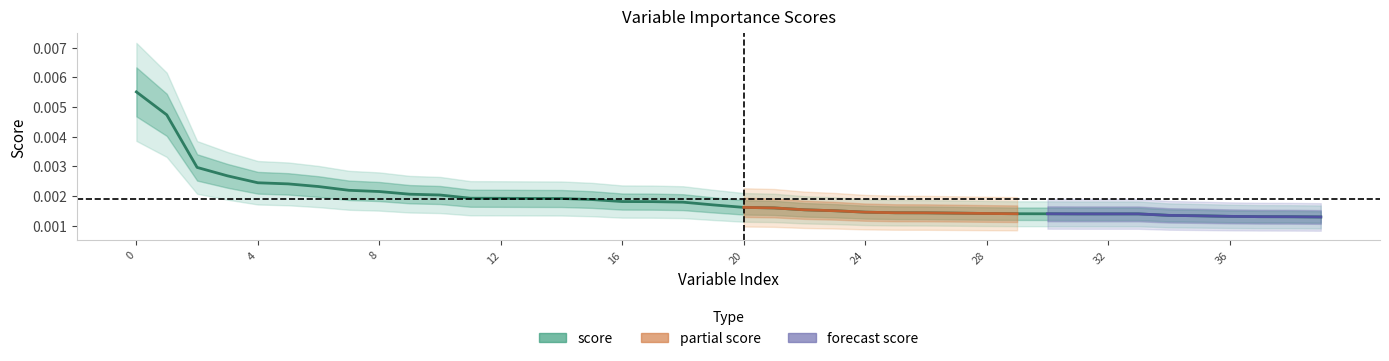

At which category does the chart reach its minimum across all series?

39